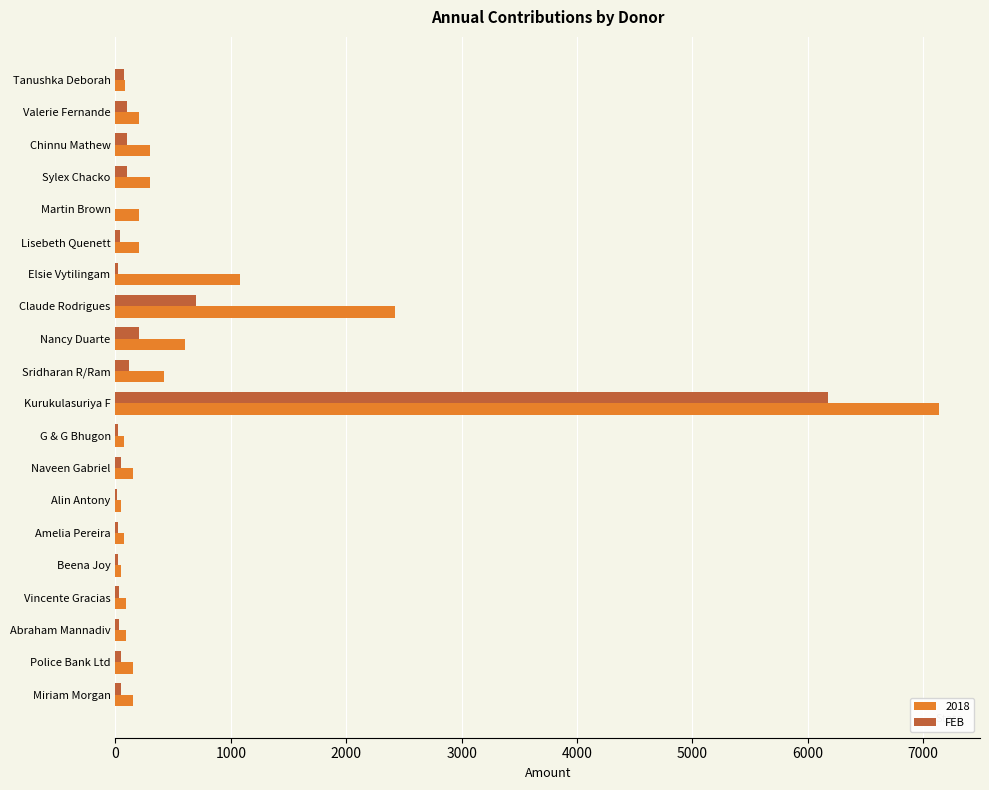

Which category has the highest value in the FEB series?

Kurukulasuriya F